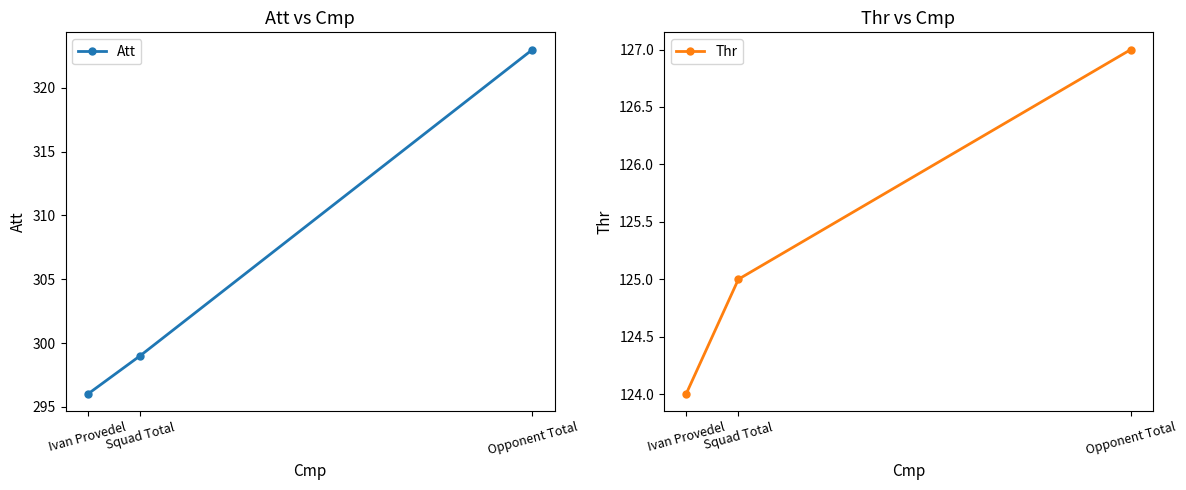

Where does the Thr series first go above 125?

Opponent Total